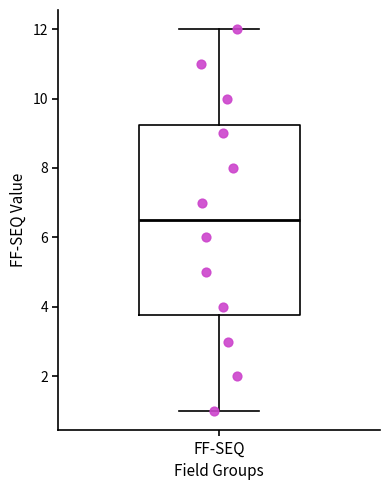

Where does the upper whisker of the box for FF-SEQ end on the y-axis? The values are not printed on the chart, so give them approximately, as read against the axis.

12.0